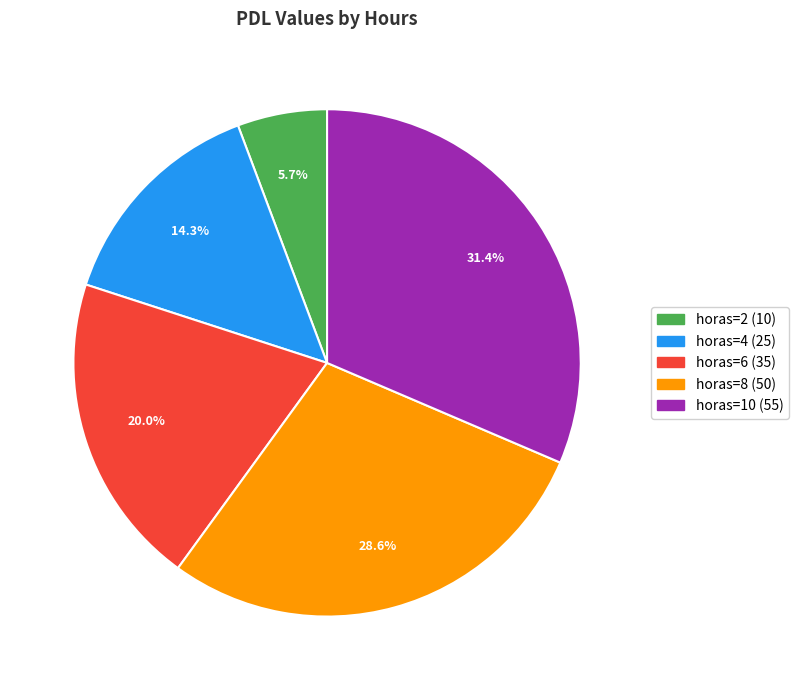

Does any single category account for the majority?

No